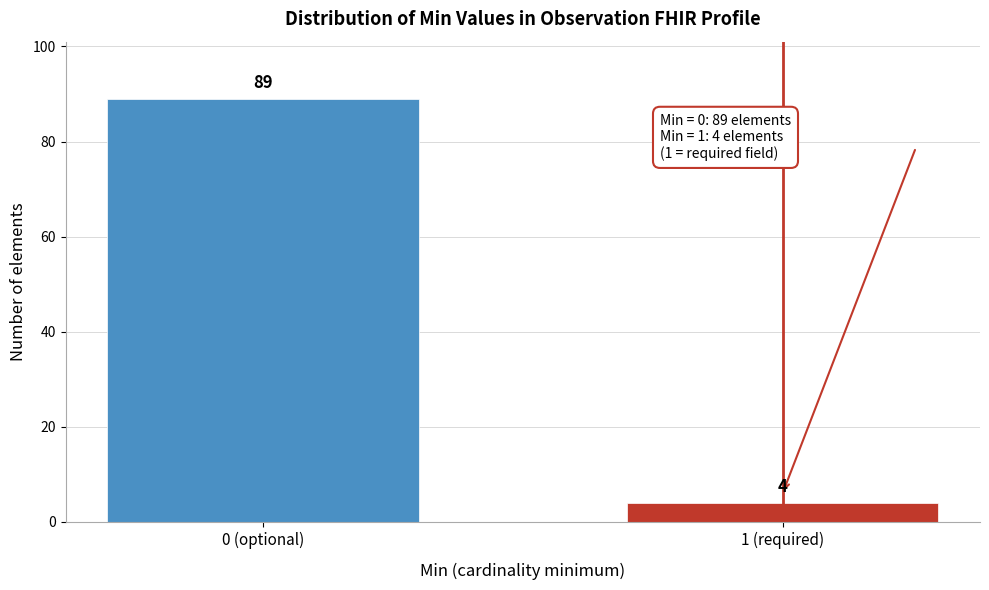

Reading left to right, list all the values displayed in this chart.

89	4